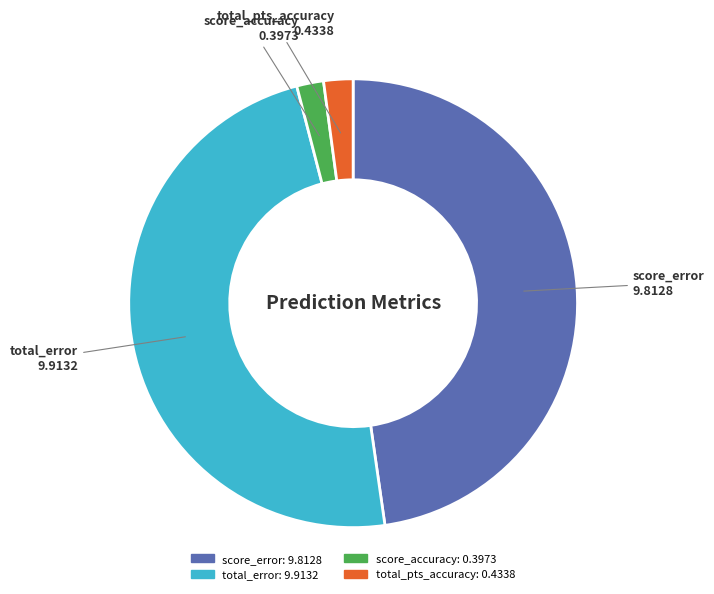

Which has a higher value, score_accuracy 0.3973 or total_error 9.9132?

total_error 9.9132